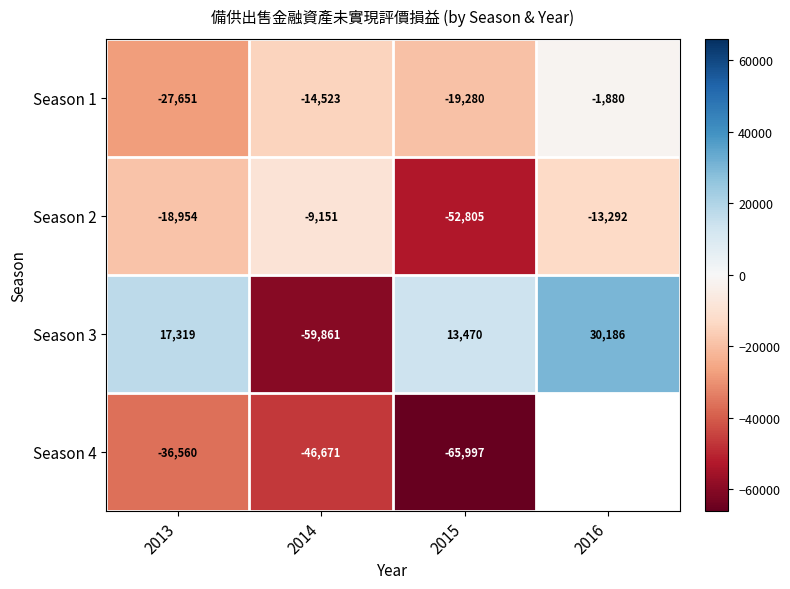

What is the spread (max minus min) of values at 2015?

79467